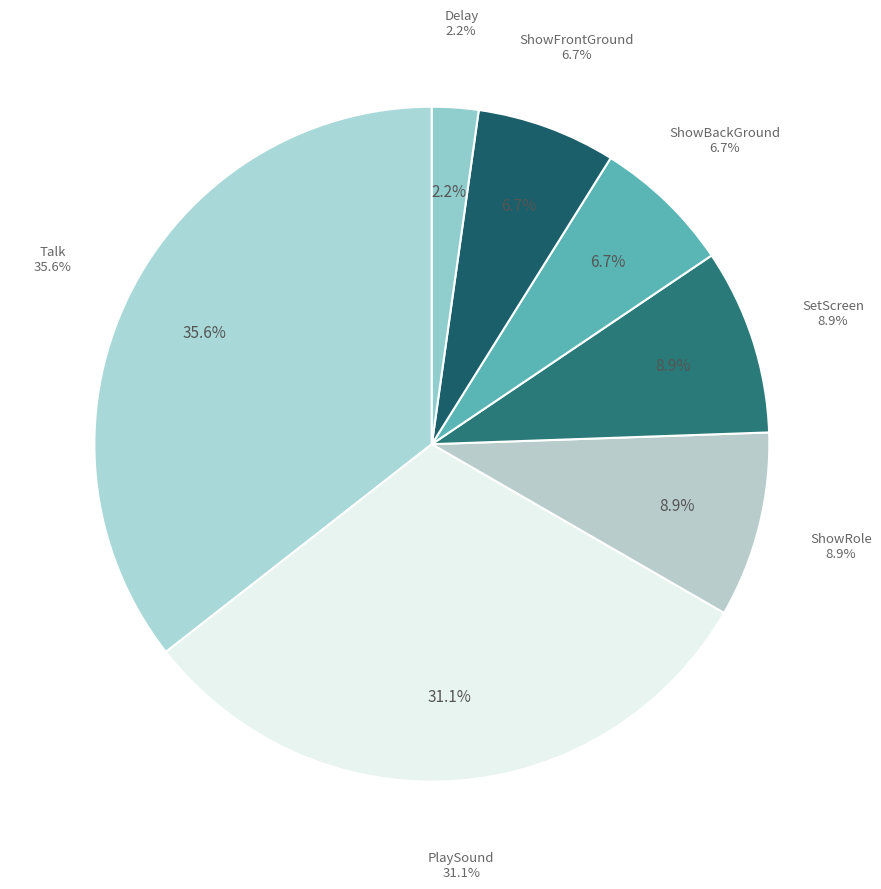

Which category has the smallest portion of the pie?

Delay